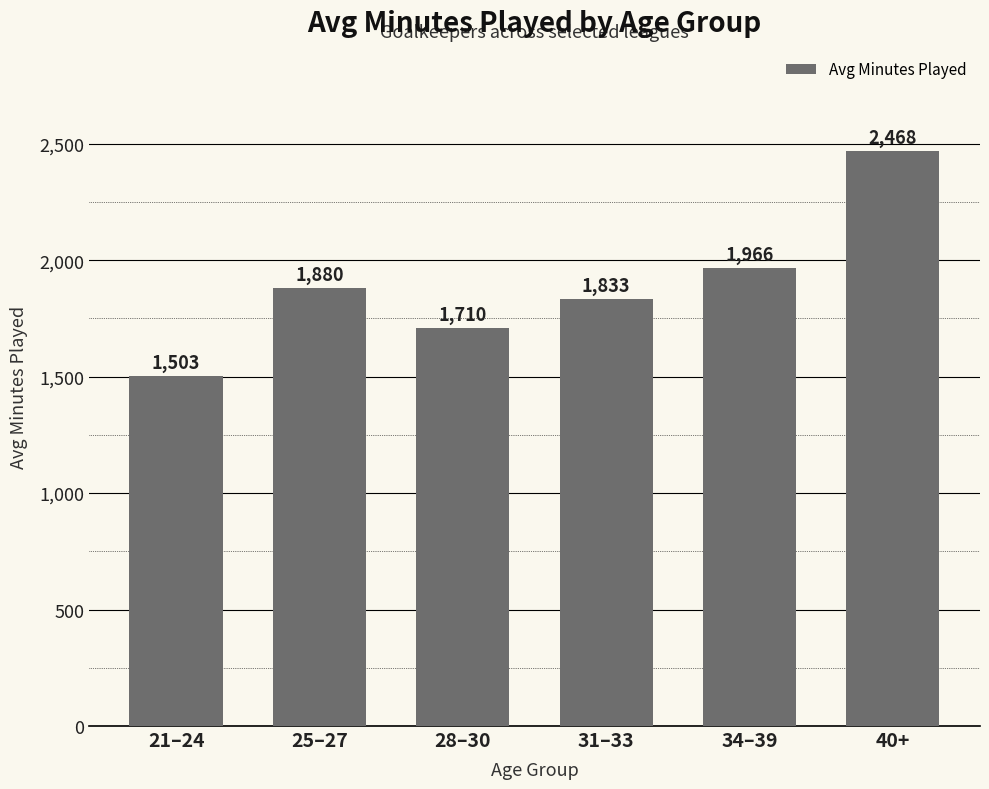

Reading left to right, list all the values displayed in this chart.

21–24=1503	25–27=1880	28–30=1710	31–33=1833	34–39=1966	40+=2468